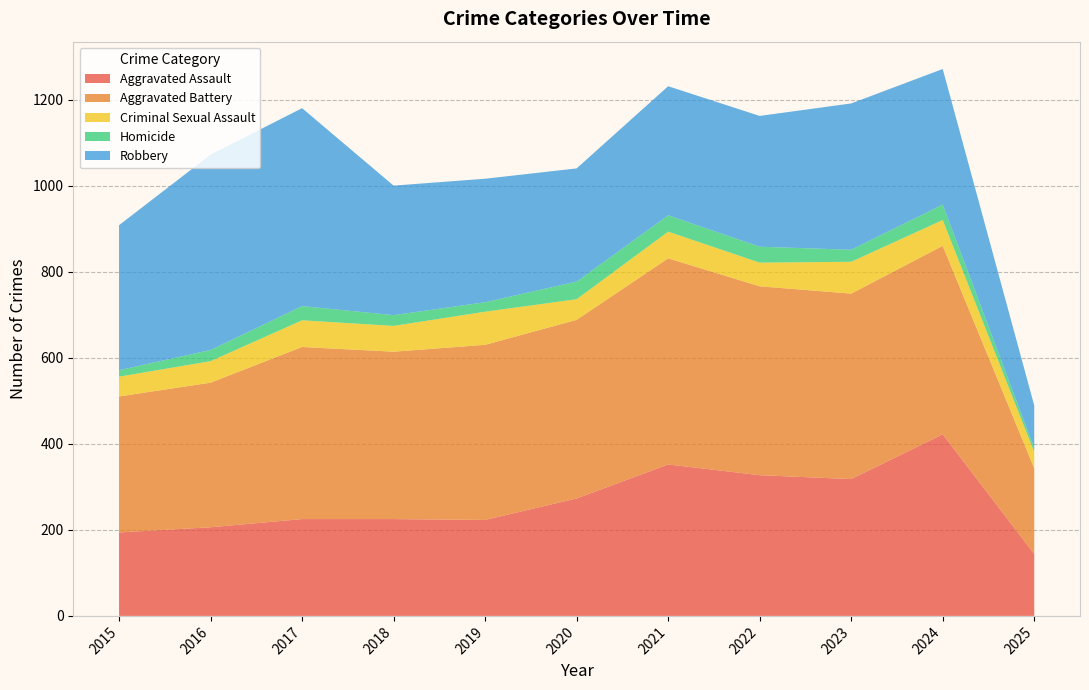

Reading left to right, extract all data points from this chart.

Aggravated Assault: 2015=194	2016=206	2017=225	2018=225	2019=223	2020=273	2021=352	2022=327	2023=318	2024=422	2025=144
Aggravated Battery: 2015=316	2016=336	2017=400	2018=389	2019=407	2020=415	2021=479	2022=439	2023=431	2024=438	2025=199
Criminal Sexual Assault: 2015=46	2016=50	2017=62	2018=60	2019=77	2020=48	2021=62	2022=55	2023=74	2024=60	2025=38
Homicide: 2015=15	2016=26	2017=33	2018=25	2019=22	2020=41	2021=38	2022=37	2023=28	2024=36	2025=9
Robbery: 2015=337	2016=454	2017=460	2018=301	2019=287	2020=263	2021=300	2022=304	2023=340	2024=315	2025=99